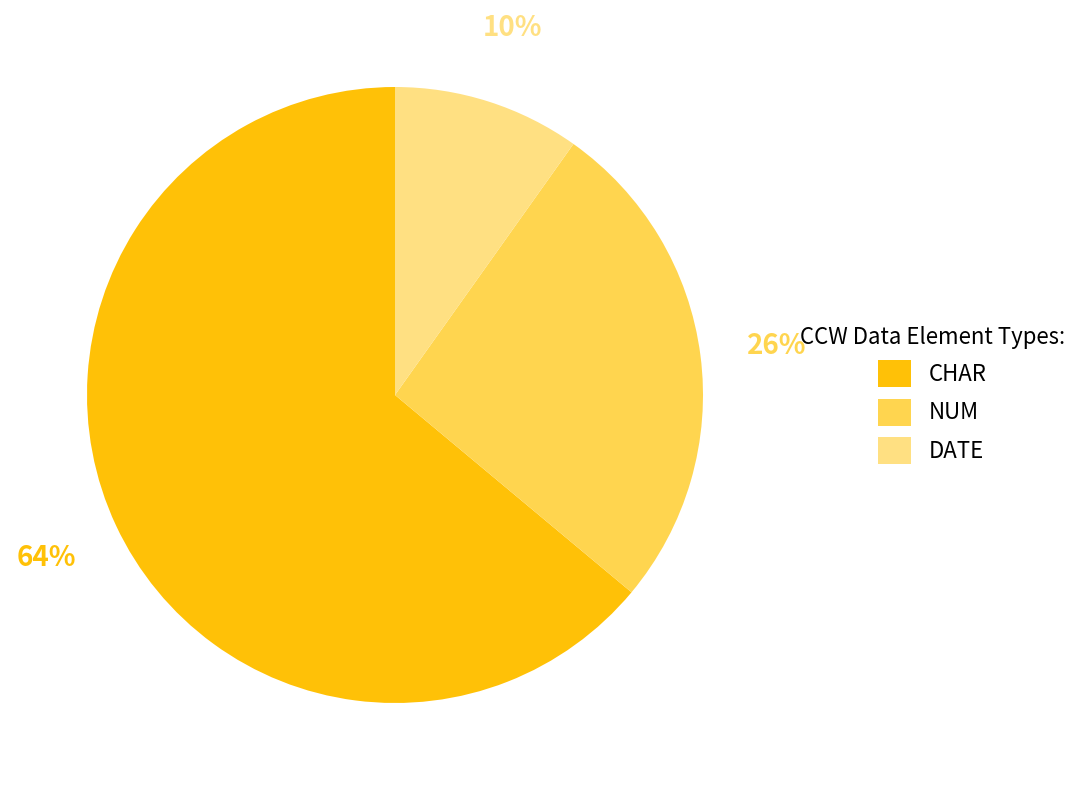

Is the sum of CHAR and NUM greater than half?

Yes